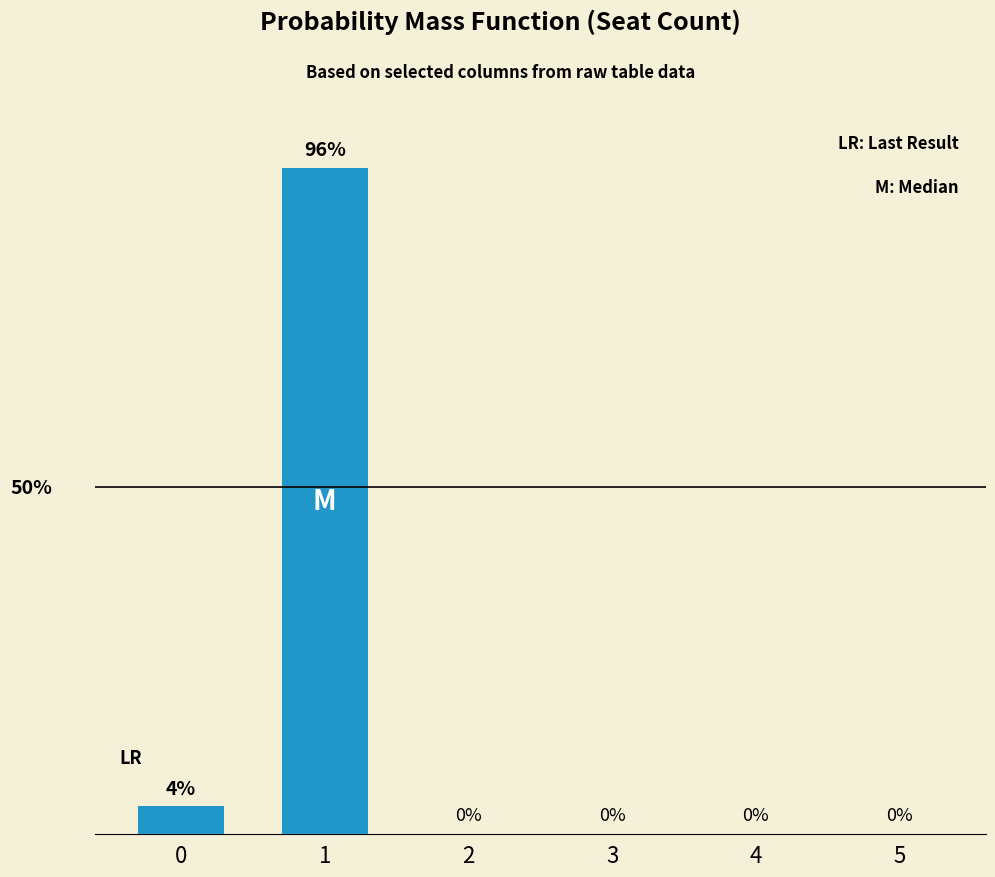

List the labels in order of value, smallest first.

2, 3, 4, 5, 0, 1